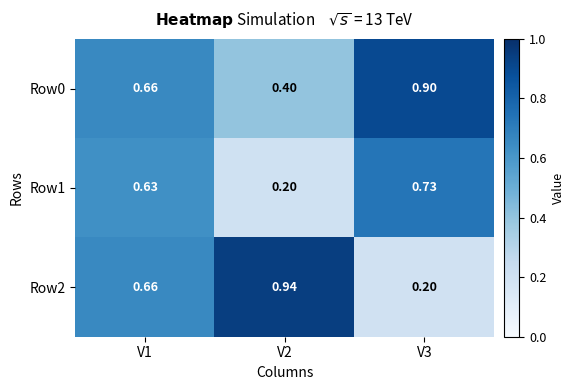

Is the value of Row0 at V3 greater than the value of Row1 at V1?

Yes